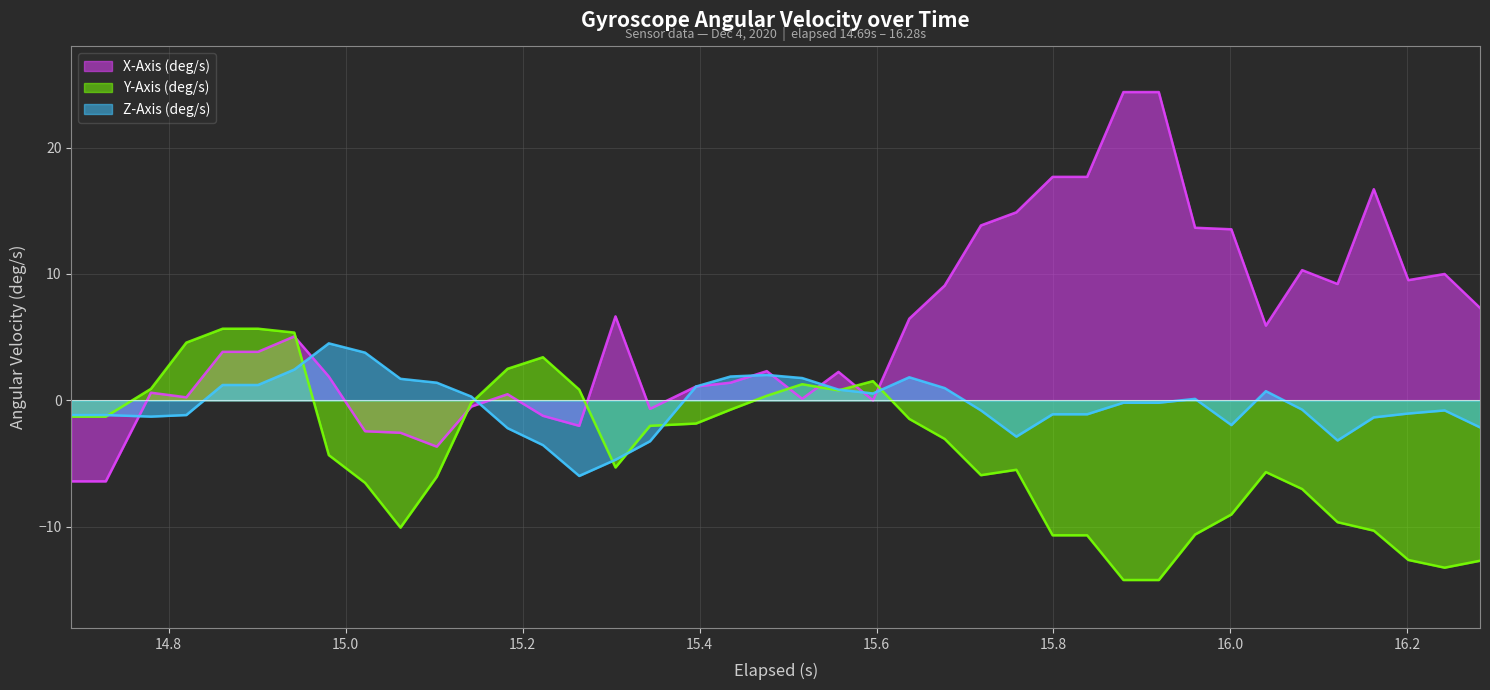

List the series in order of their peak value, lowest first.

Z-Axis (deg/s), Y-Axis (deg/s), X-Axis (deg/s)